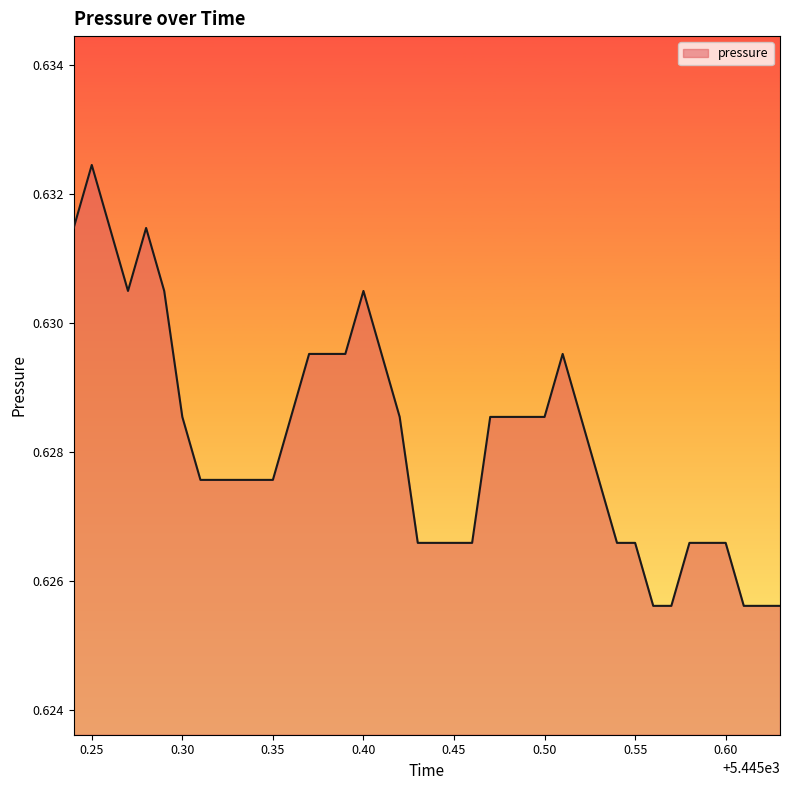

How many lines are shown in the chart?

1